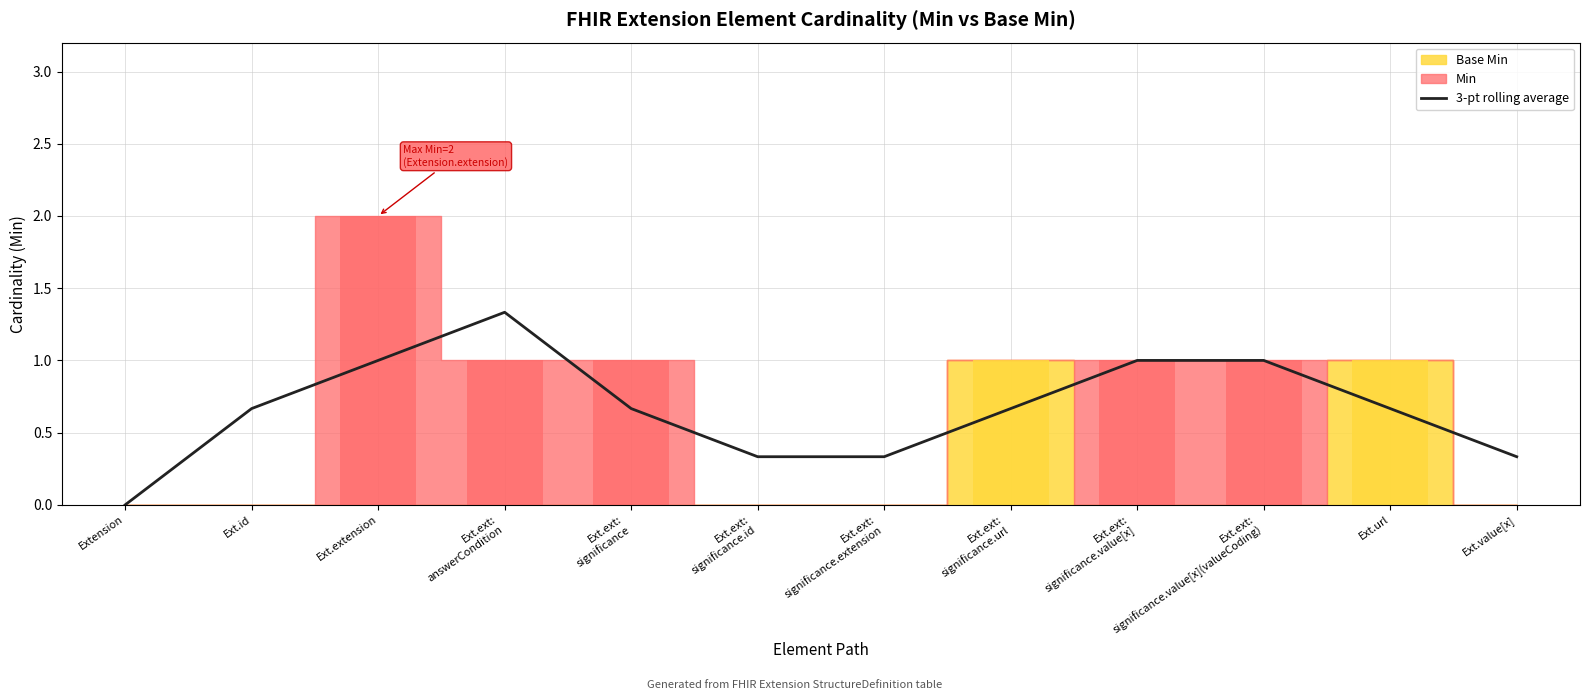

The value at Ext.url is 1.0. True or false?

False